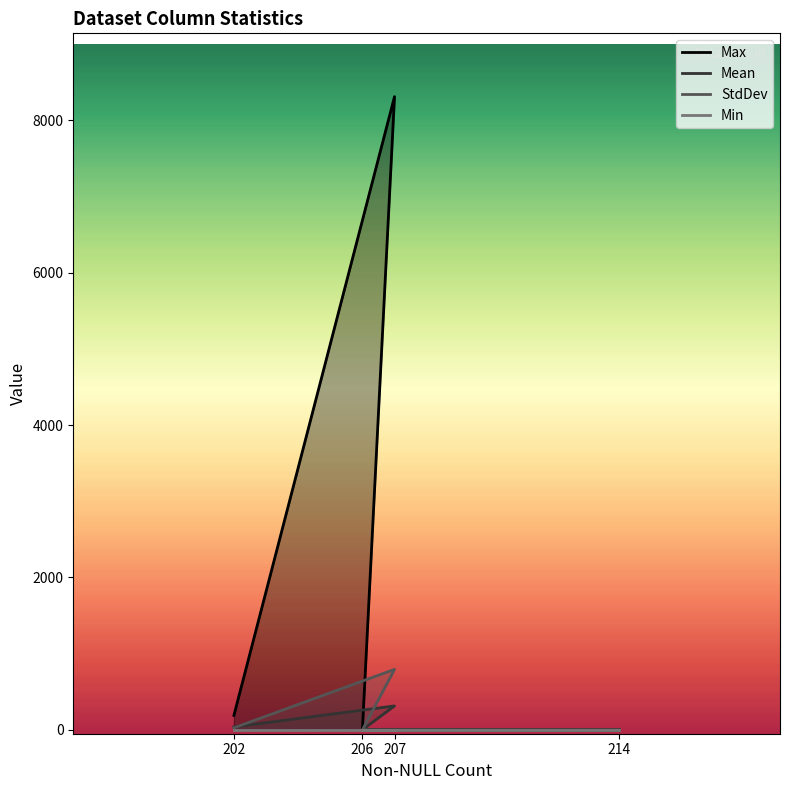

What is the value of the StdDev point at the 2nd from the left?

0.4